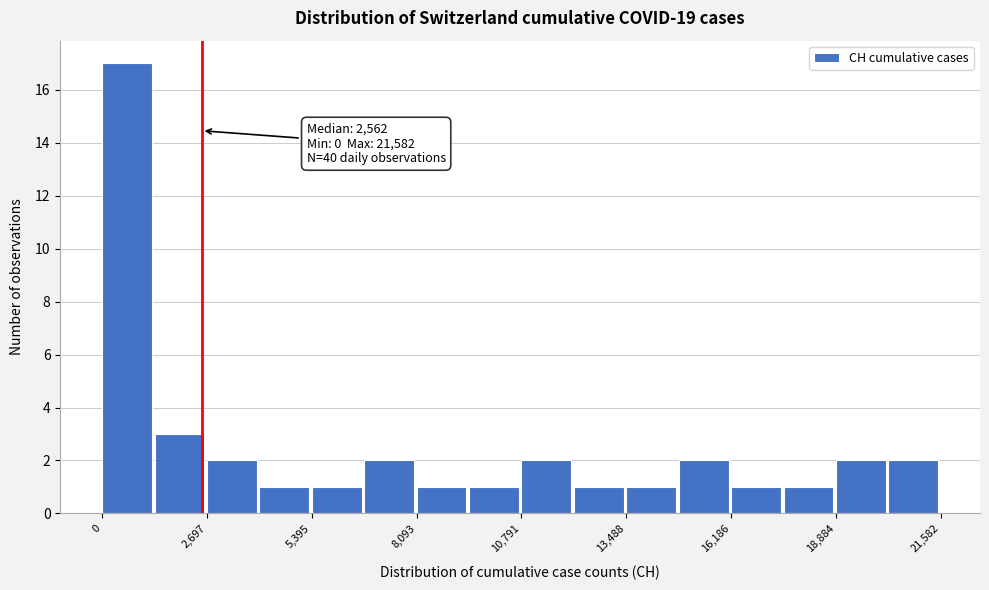

Read against the x-axis, roughly where is the centre of the tallest bar?

500